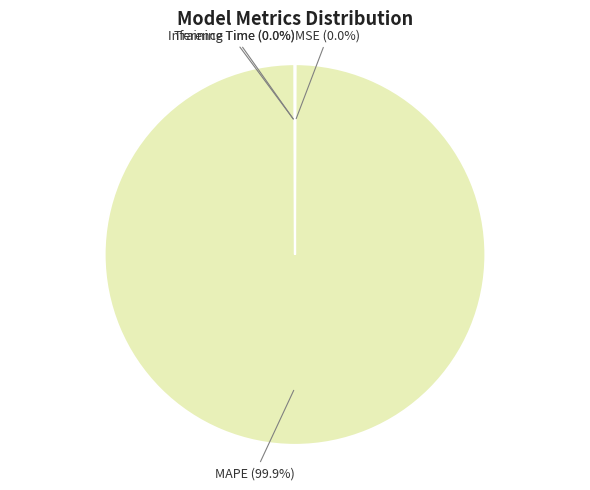

What is the largest slice in the pie chart?

MAPE